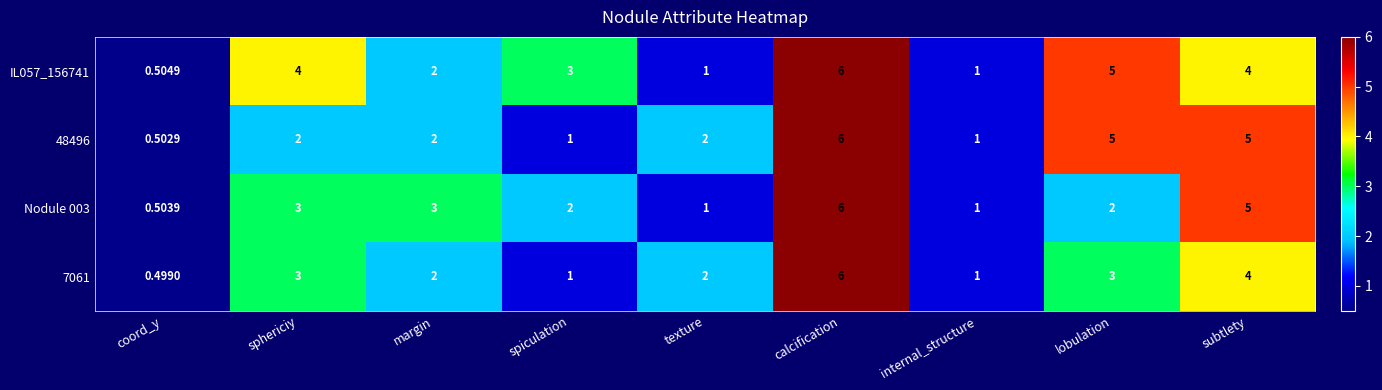

Where does the IL057_156741 series first go above 3?

sphericiy